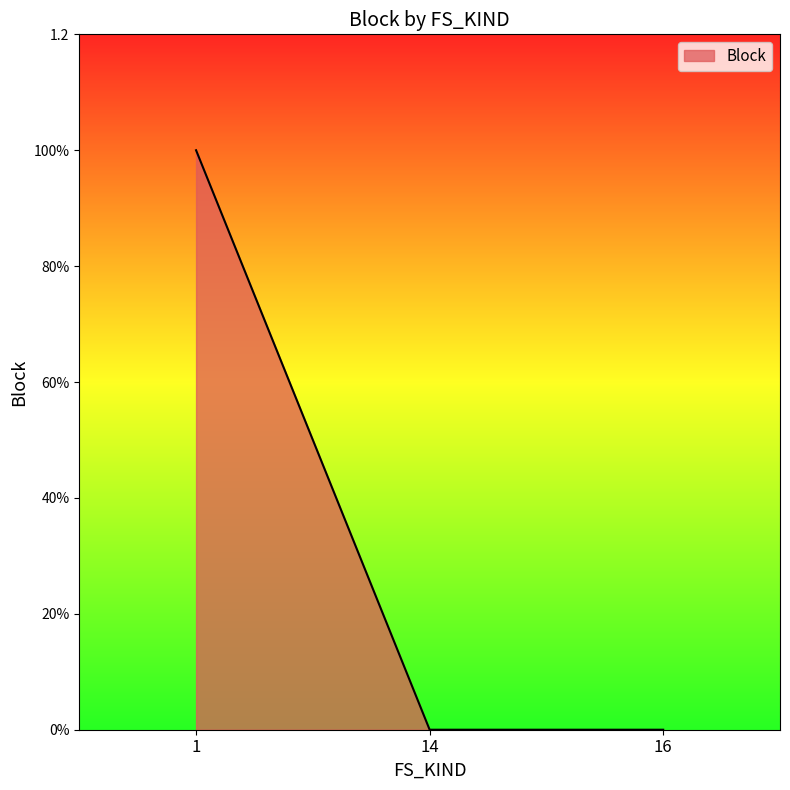

Does the chart have visible grid lines?

No